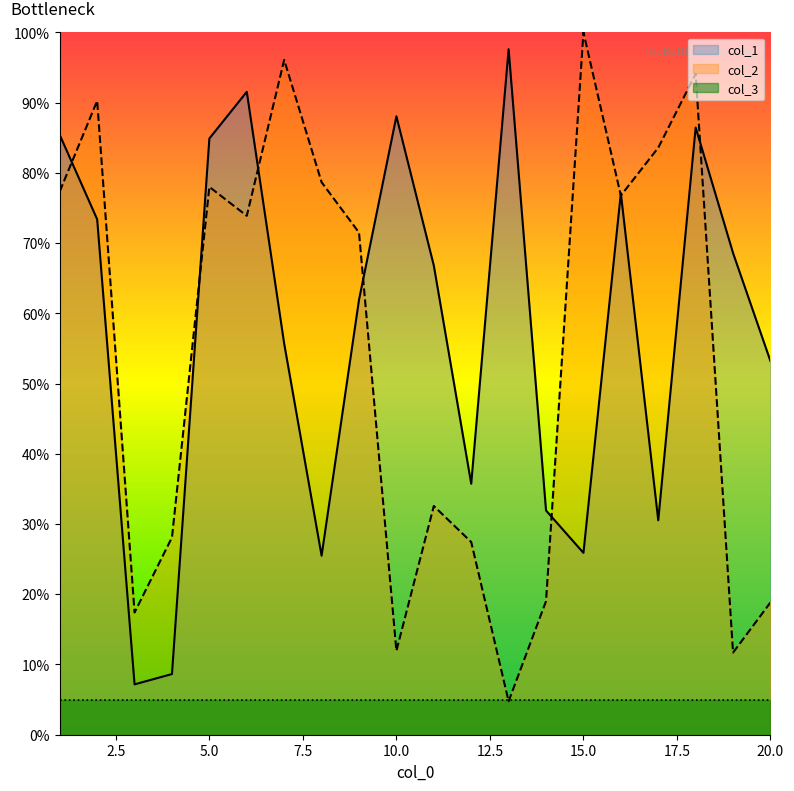

What is the difference between the col_1 values at 7 and 18?

0.3